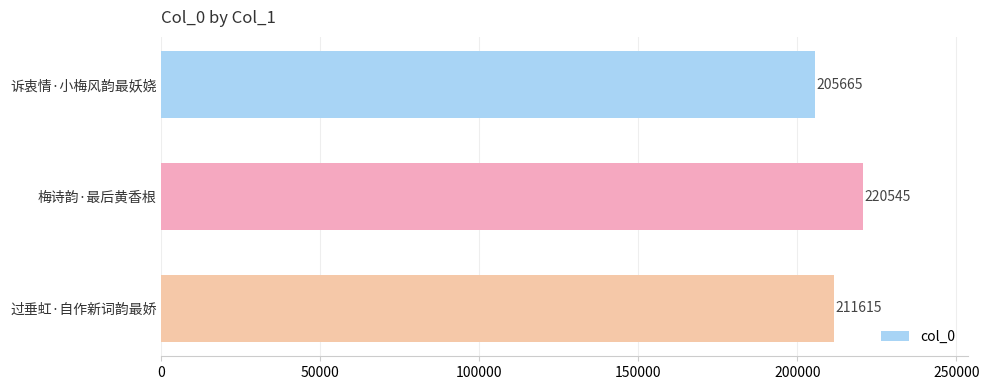

List the labels in order of value, largest first.

梅诗韵·最后黄香根, 过垂虹·自作新词韵最娇, 诉衷情·小梅风韵最妖娆